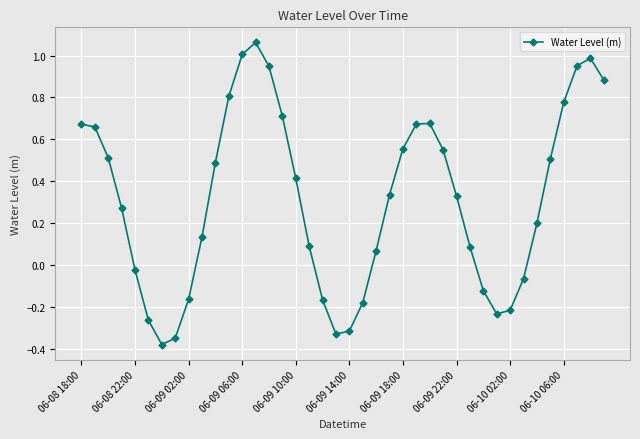

What is the difference between the maximum and minimum values?

1.4